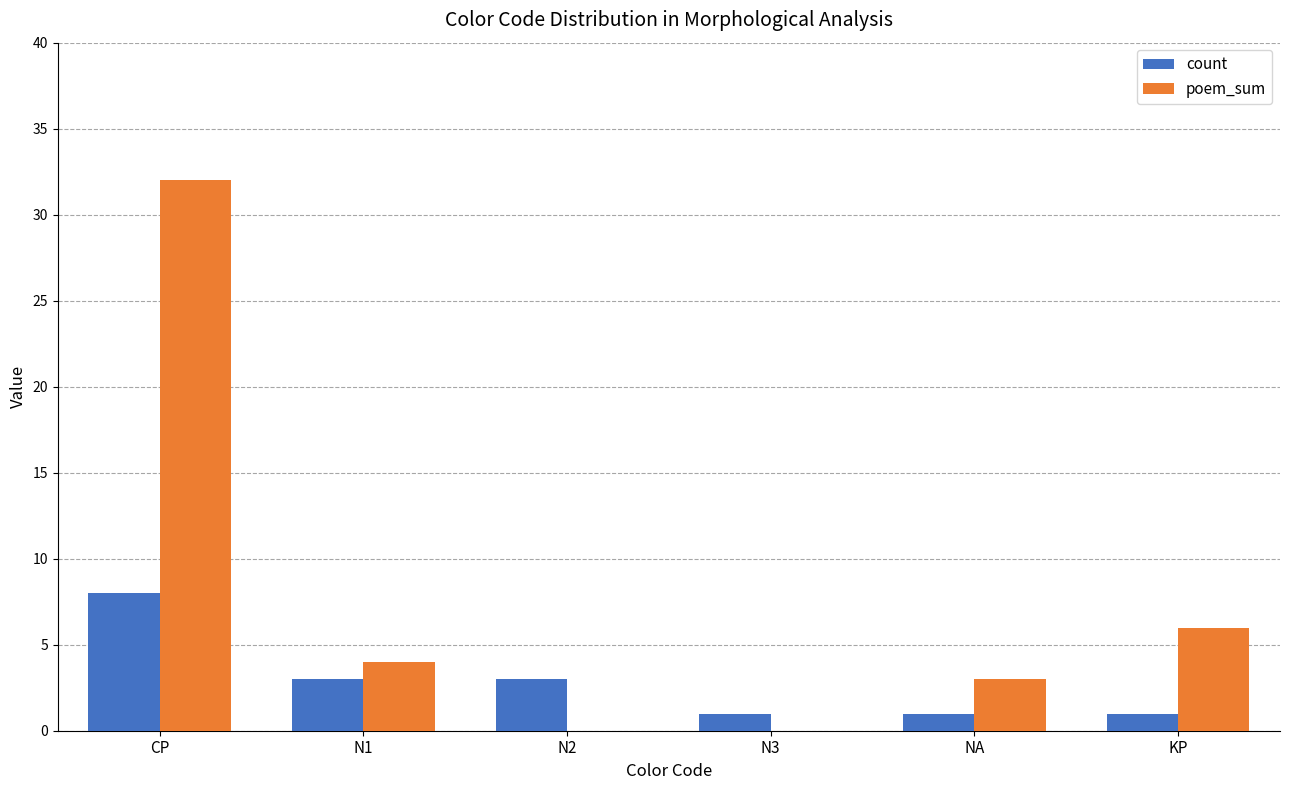

At which label does poem_sum reach its peak?

CP